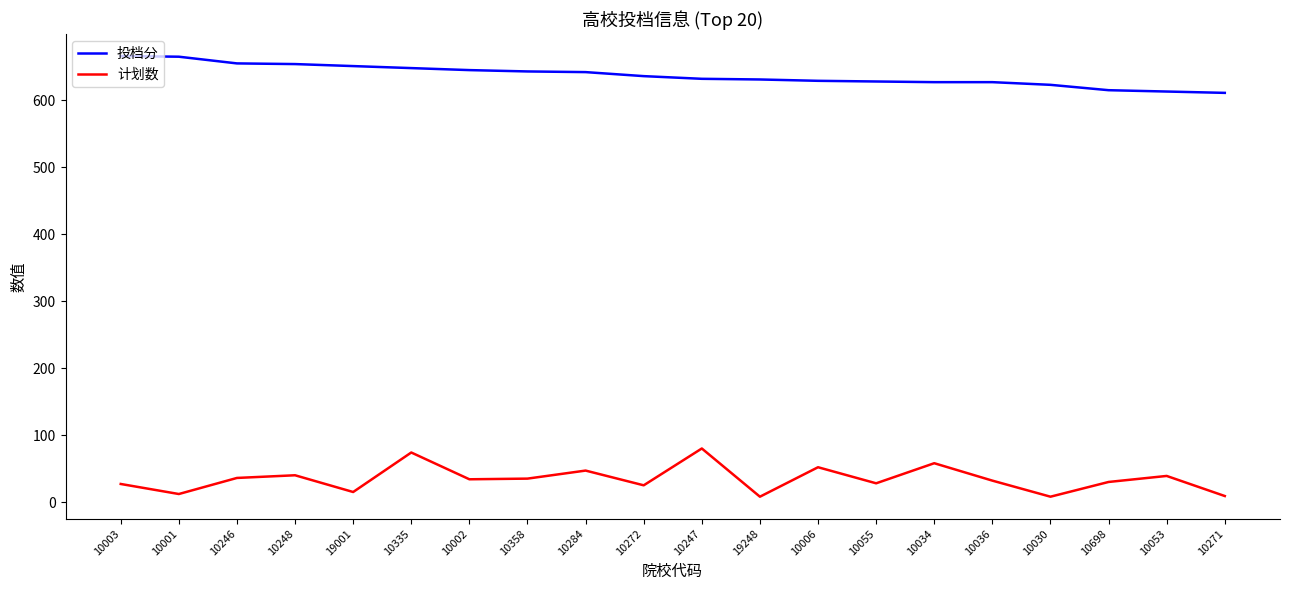

What are all the series names shown in the legend?

投档分, 计划数